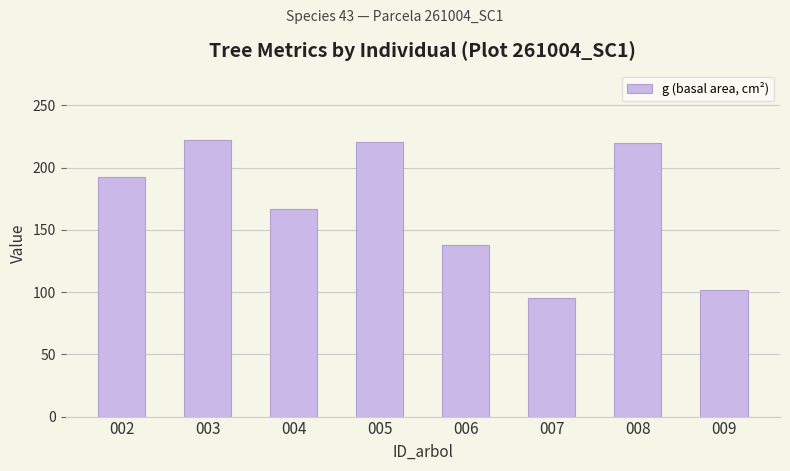

What is the smallest value displayed?

95.2